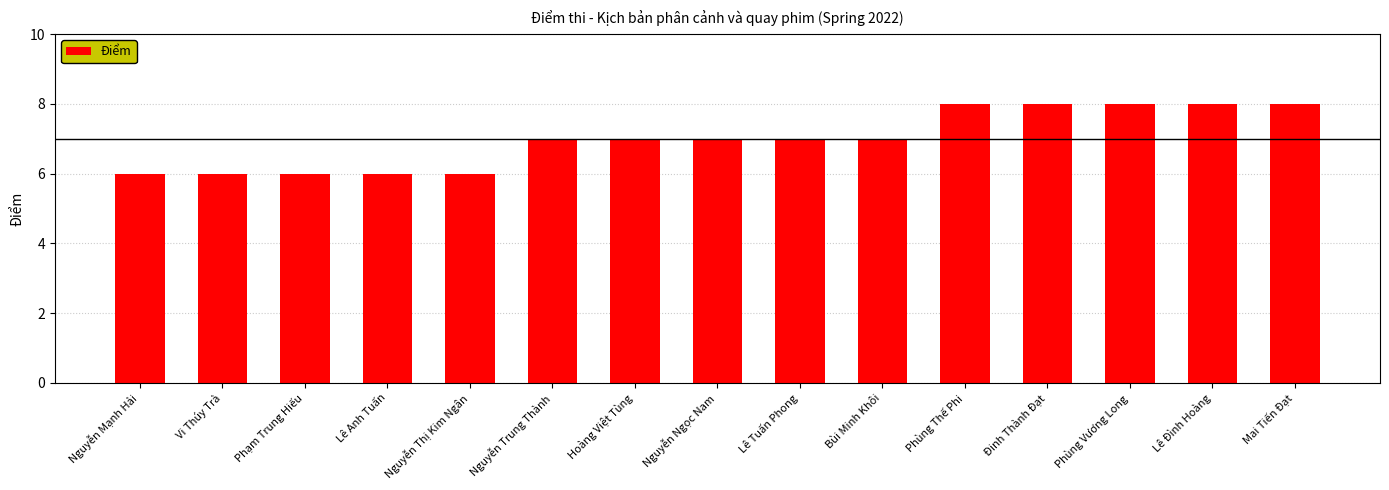

Approximately how many times larger is the value at Nguyễn Ngọc Nam compared to Lê Đình Hoàng?

0.9